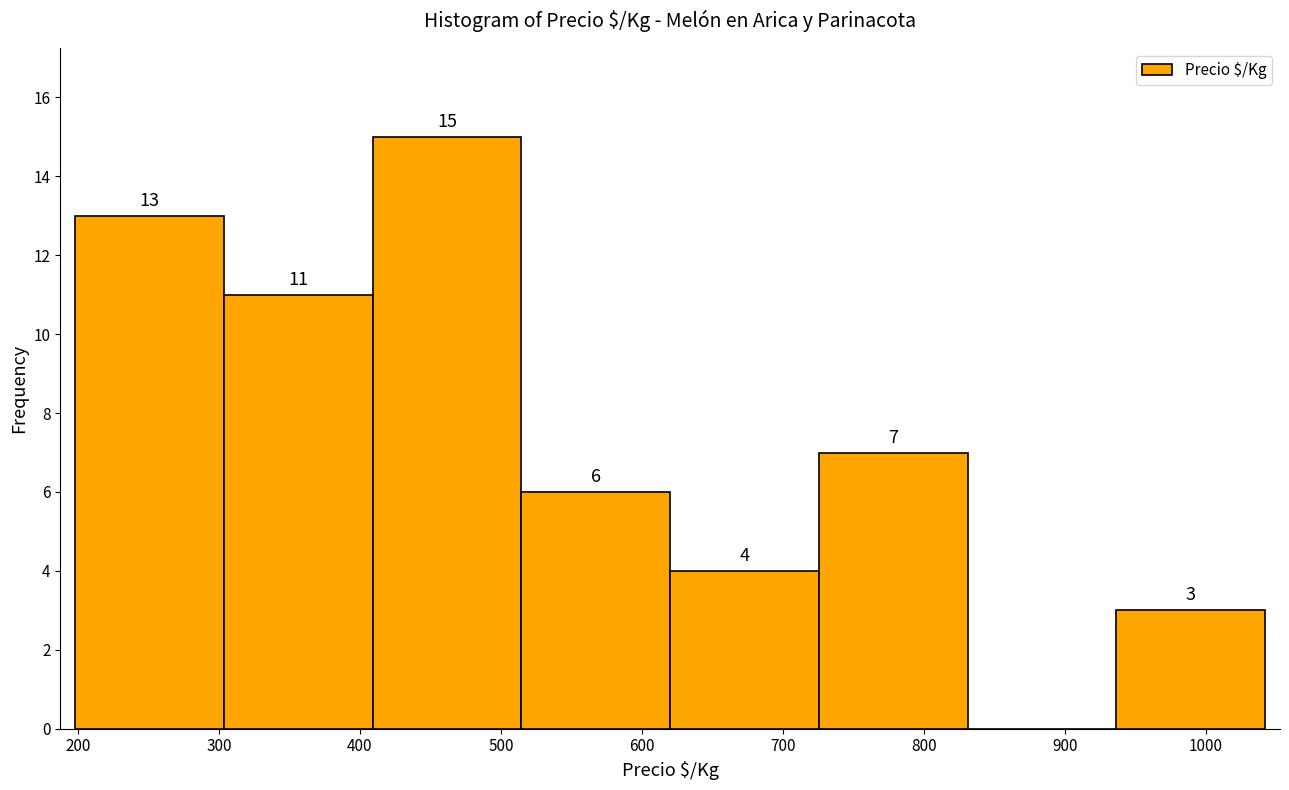

Over which range of the x-axis is the bar tallest?

410 to 510